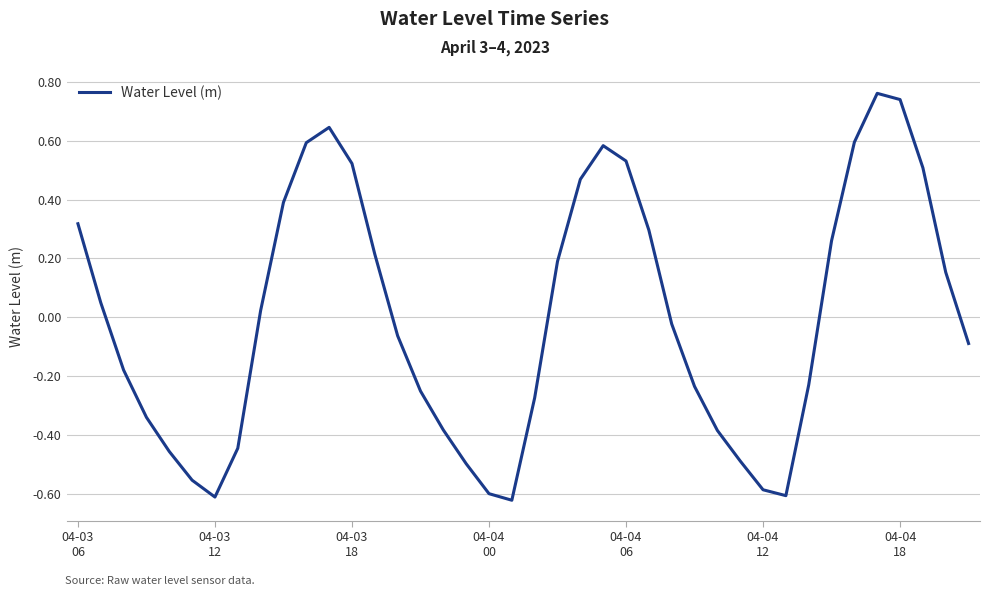

What is the difference between the maximum and second lowest values?

1.4